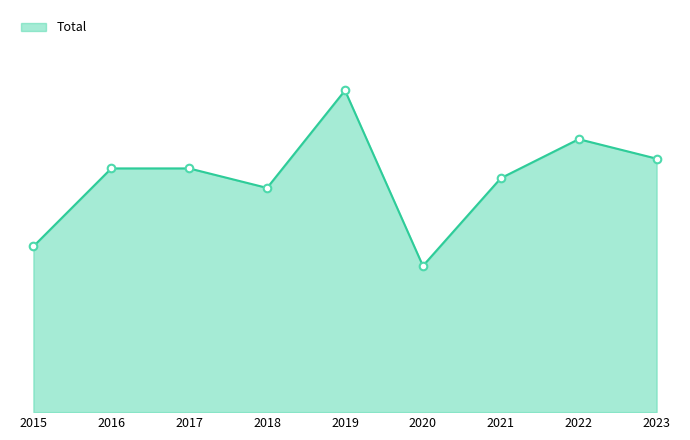

Does the chart have visible grid lines?

No